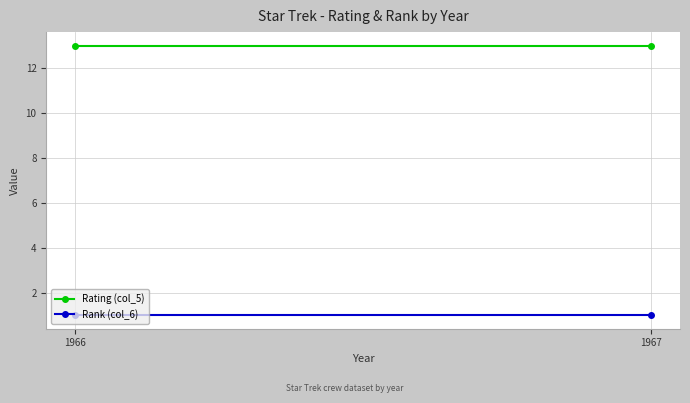

At which label does Rating (col_5) reach its peak?

1966